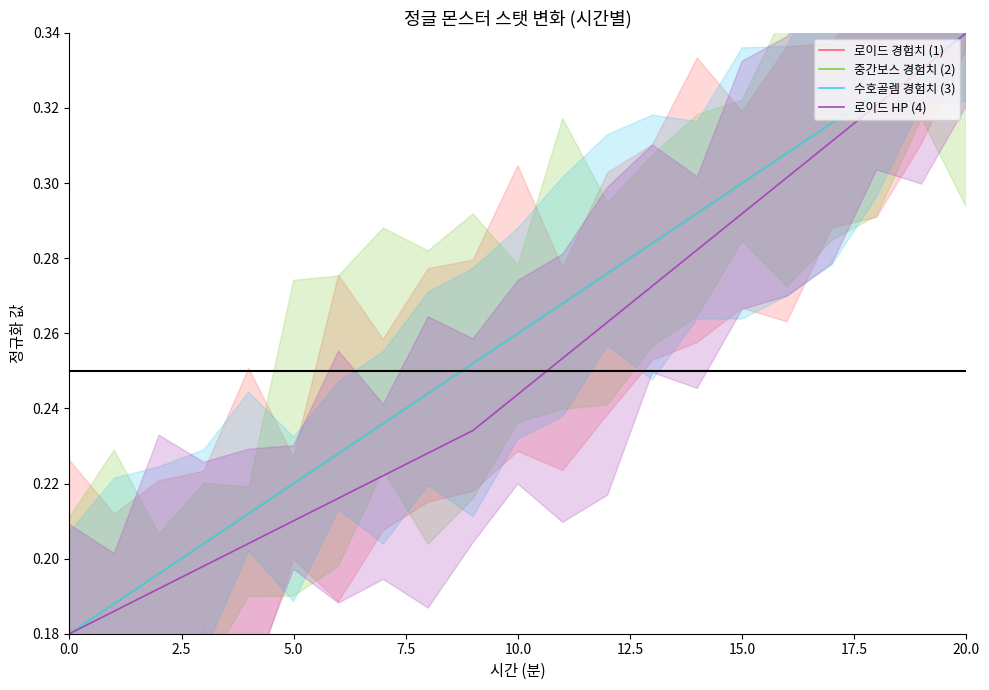

Which has a higher value, 2.5 or 15.0?

15.0